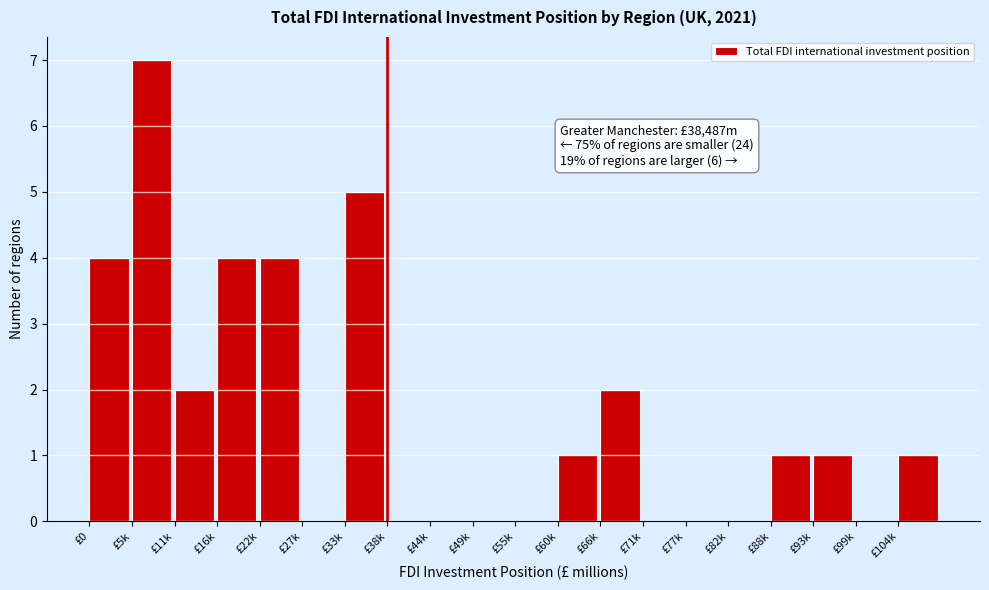

Reading left to right, what are all the values shown in this chart?

£0=4	£5k=7	£11k=2	£16k=4	£22k=4	£27k=0	£33k=5	£38k=0	£44k=0	£49k=0	£55k=0	£60k=1	£66k=2	£71k=0	£77k=0	£82k=0	£88k=1	£93k=1	£99k=0	£104k=1